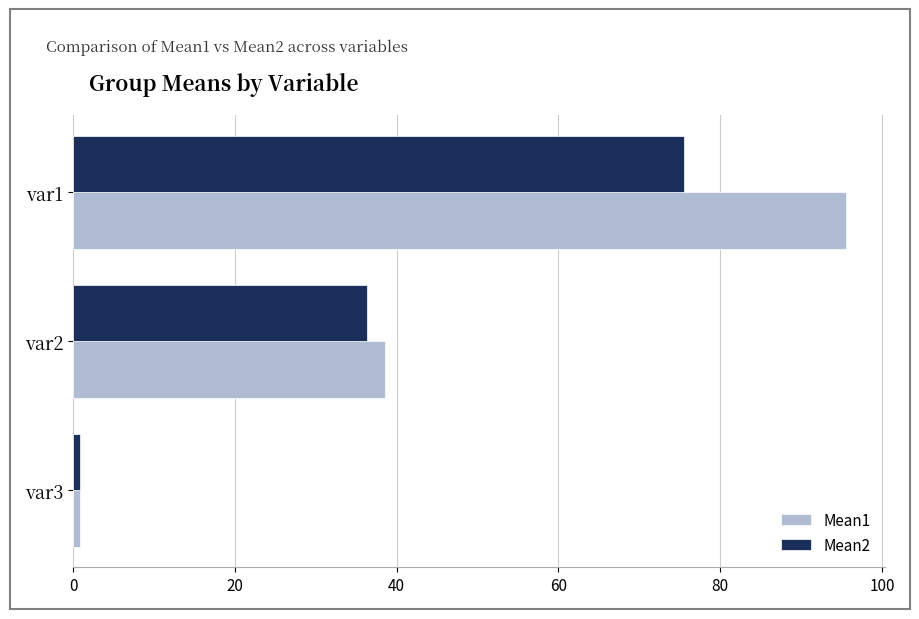

List the series in order of their peak value, highest first.

Mean1, Mean2